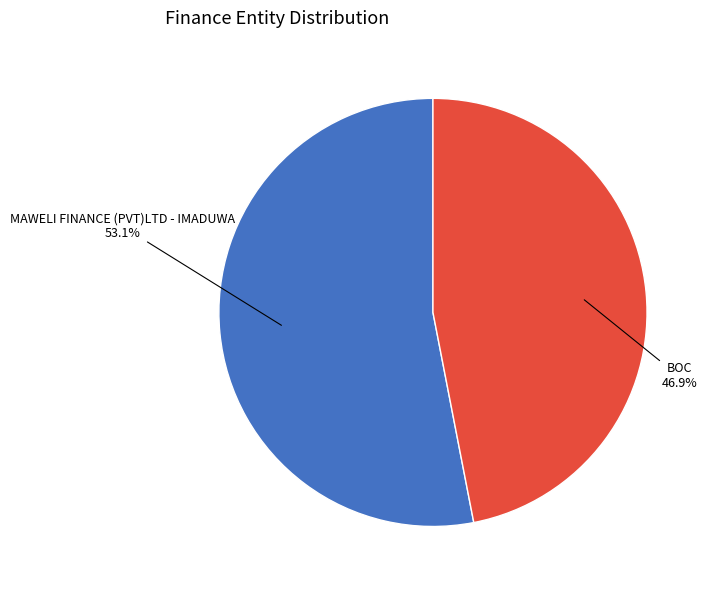

What portion of the pie excludes MAWELI FINANCE (PVT)LTD - IMADUWA?

46.9%